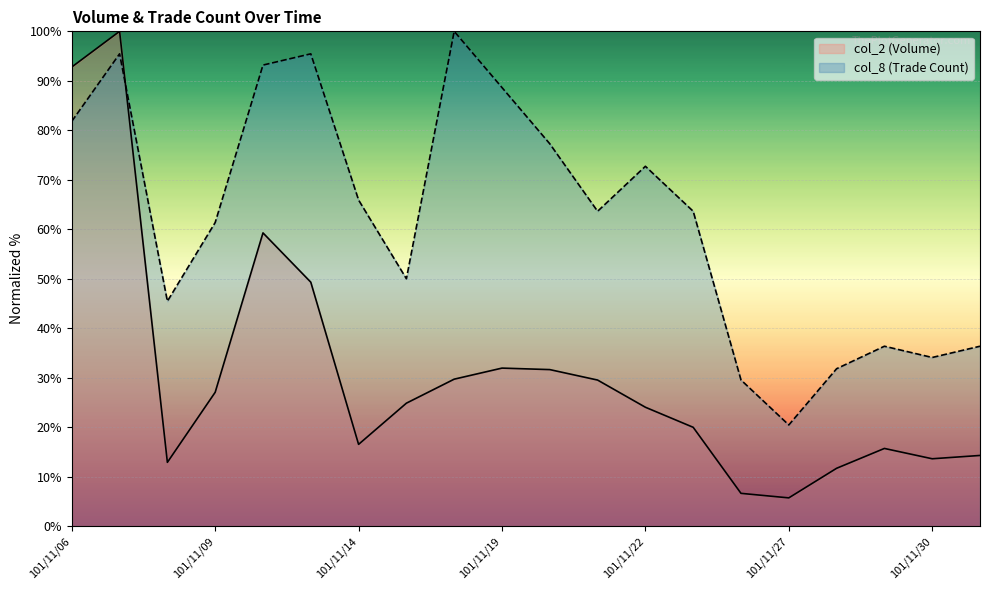

What is the spread (max minus min) of values at 101/11/22?

48.7